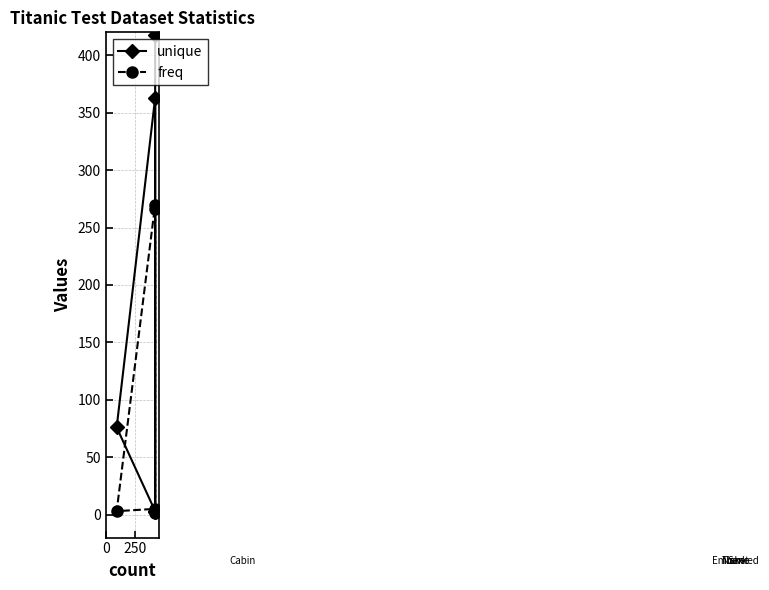

What is the highest value of the freq series?

270